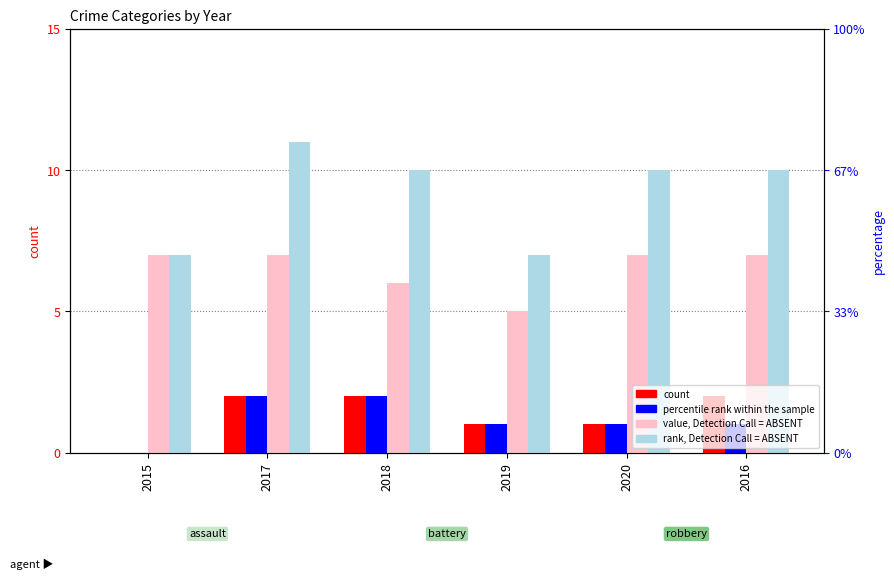

At 2016, list the series in order from largest to smallest.

Total, Robbery, Aggravated Assault, Aggravated Battery